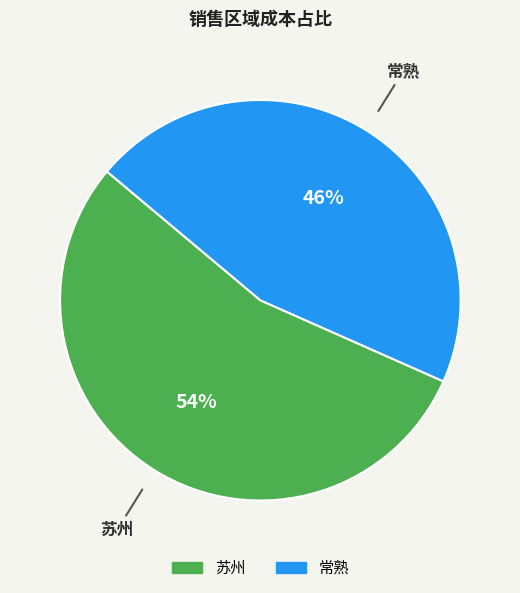

Rank the categories by value from lowest to highest.

常熟, 苏州